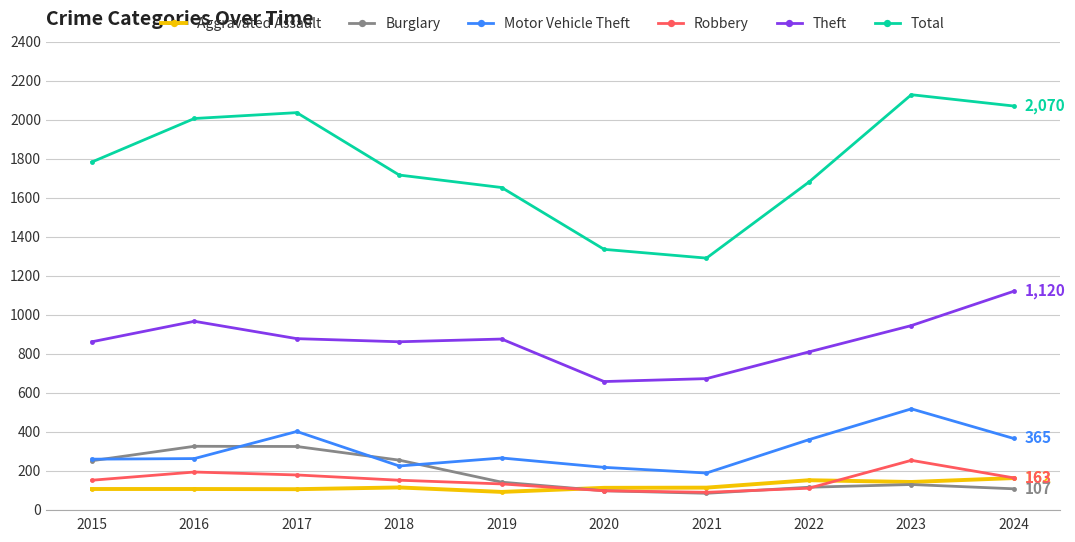

True or false: Robbery and Theft cross at least once.

False